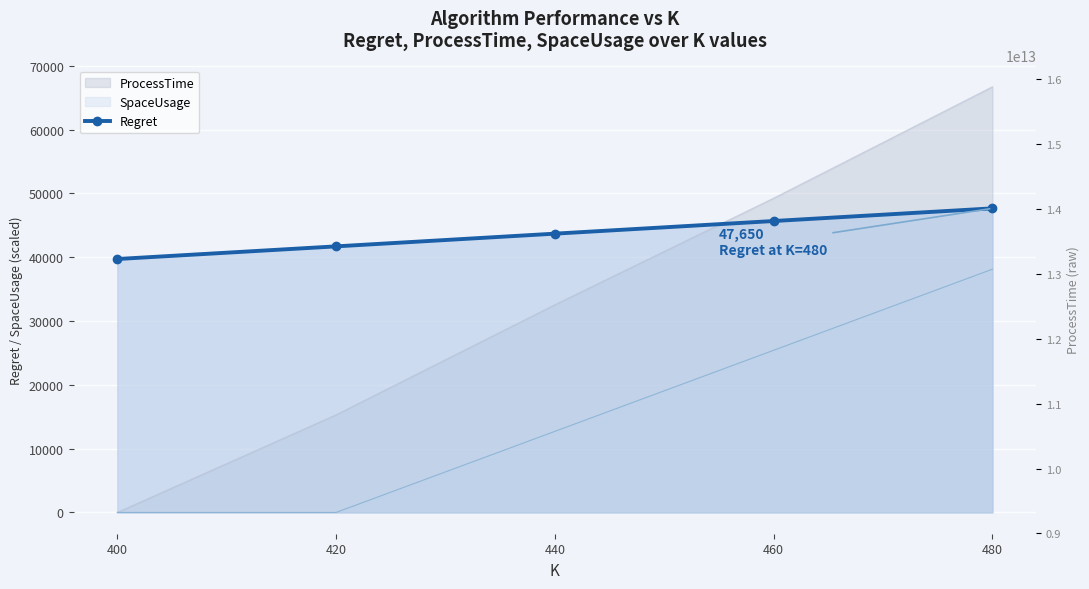

Rank the categories by ProcessTime (right axis) value from lowest to highest.

400, 420, 440, 460, 480